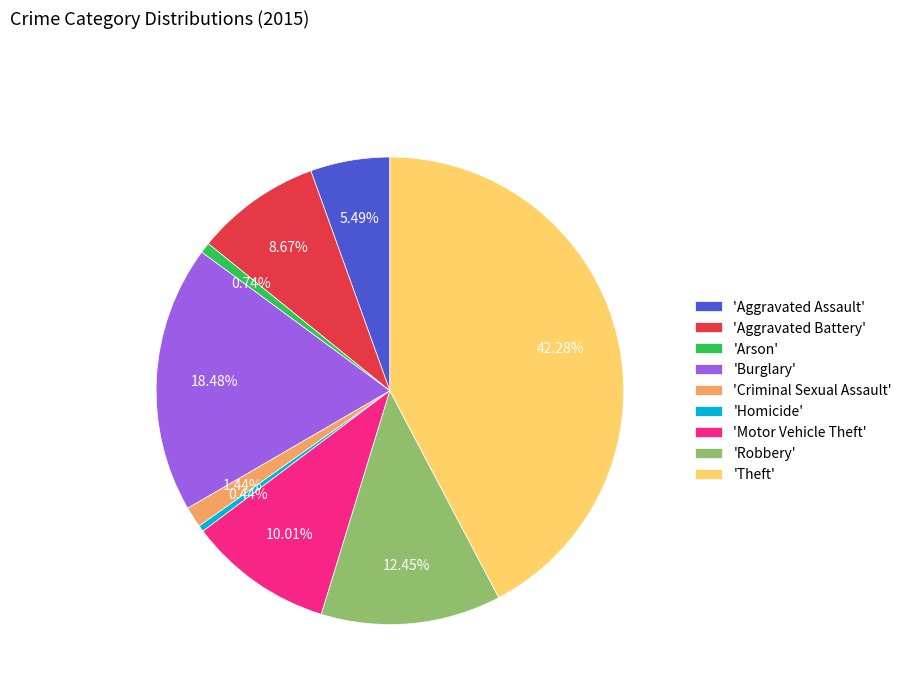

Which slice is the largest?

'Theft'